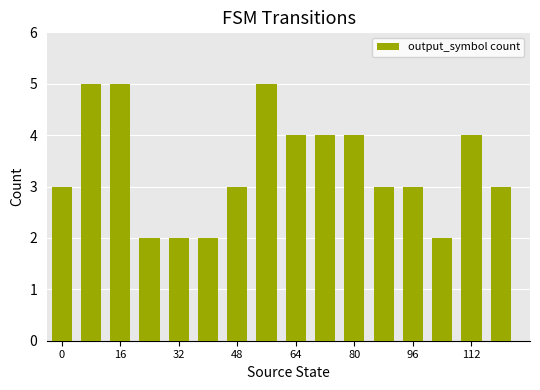

What is the greatest value displayed?

5